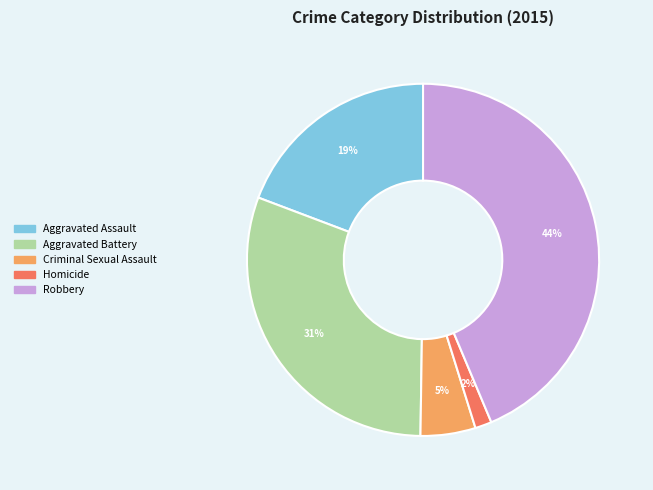

What percentage is the Aggravated Battery slice, to the nearest percent?

31%